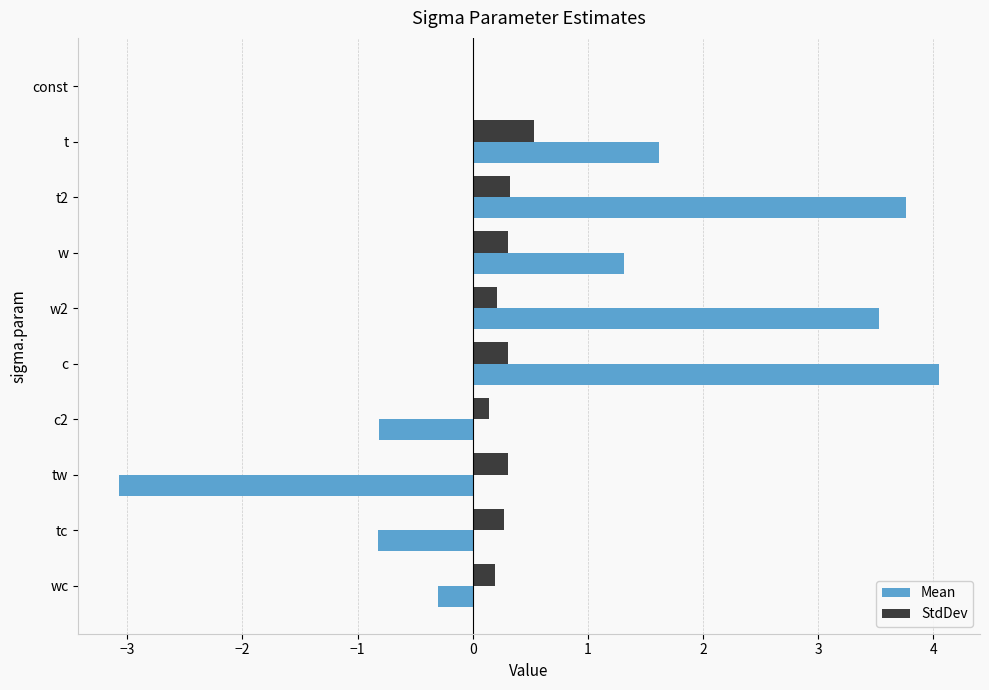

What is the total value across all series at t2?

4.1